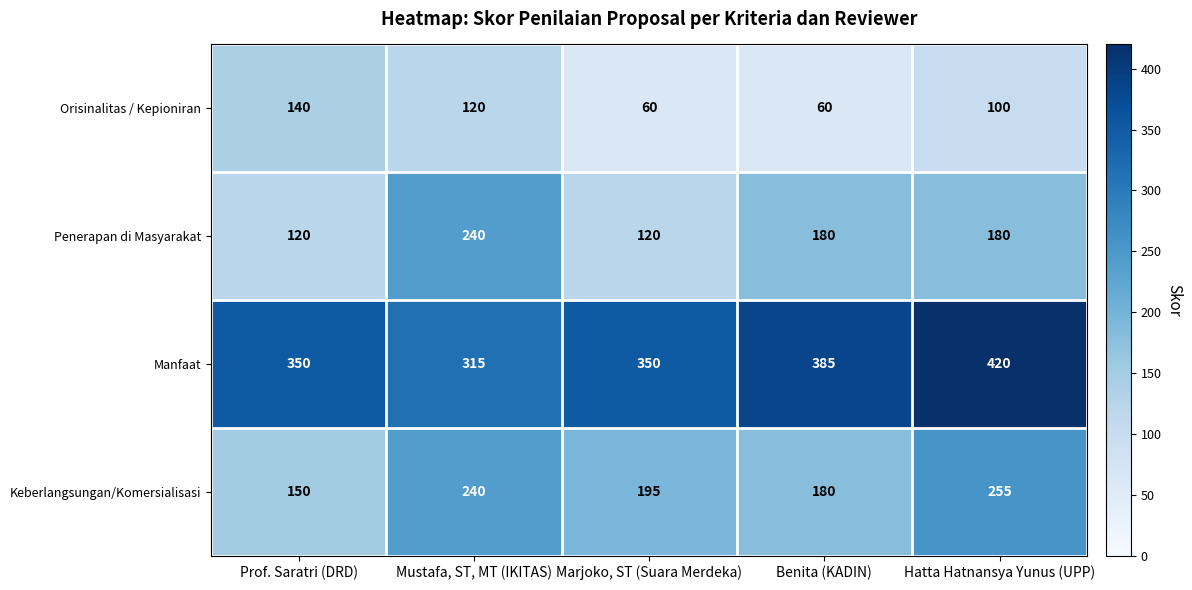

Count the number of data series in this chart.

4